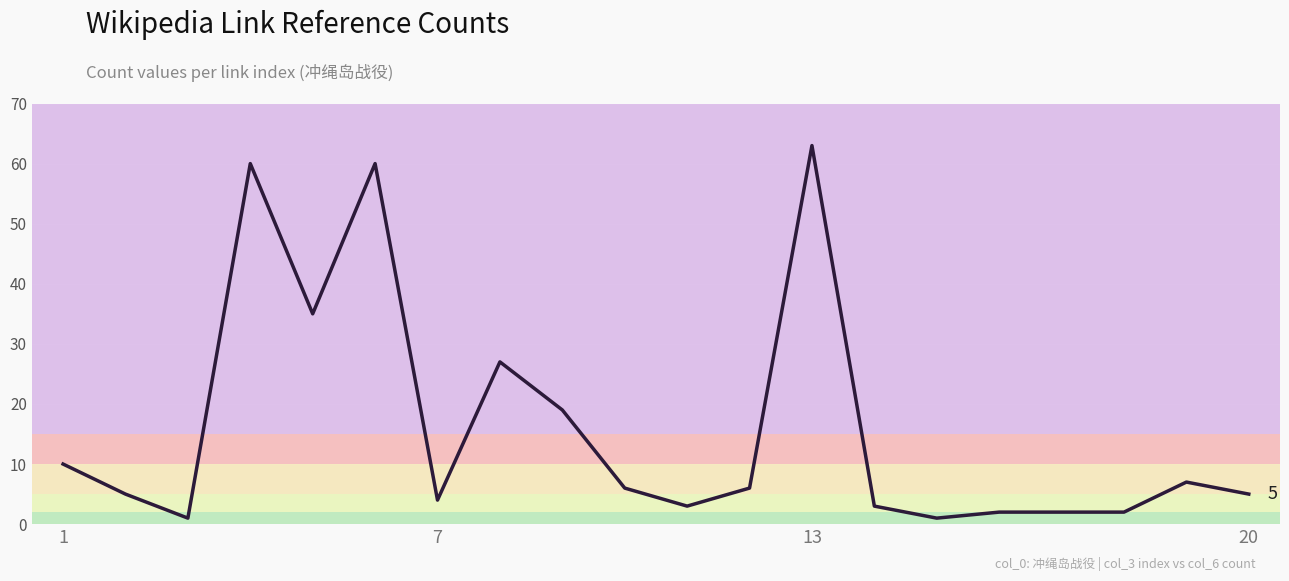

What is the difference between the maximum and minimum values?

62